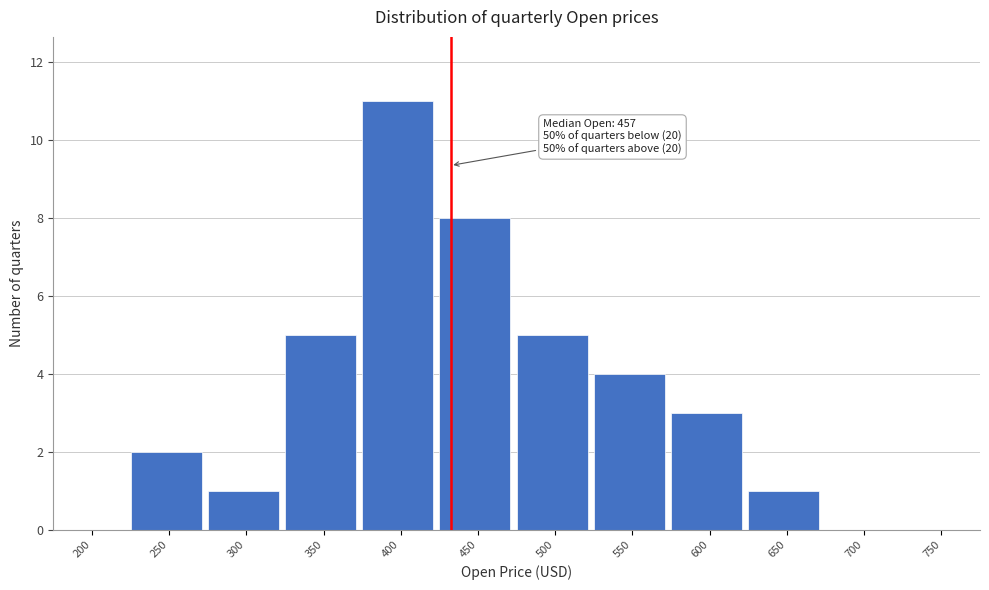

Reading left to right, transcribe all the data shown in this chart.

200=0	250=2	300=1	350=5	400=11	450=8	500=5	550=4	600=3	650=1	700=0	750=0